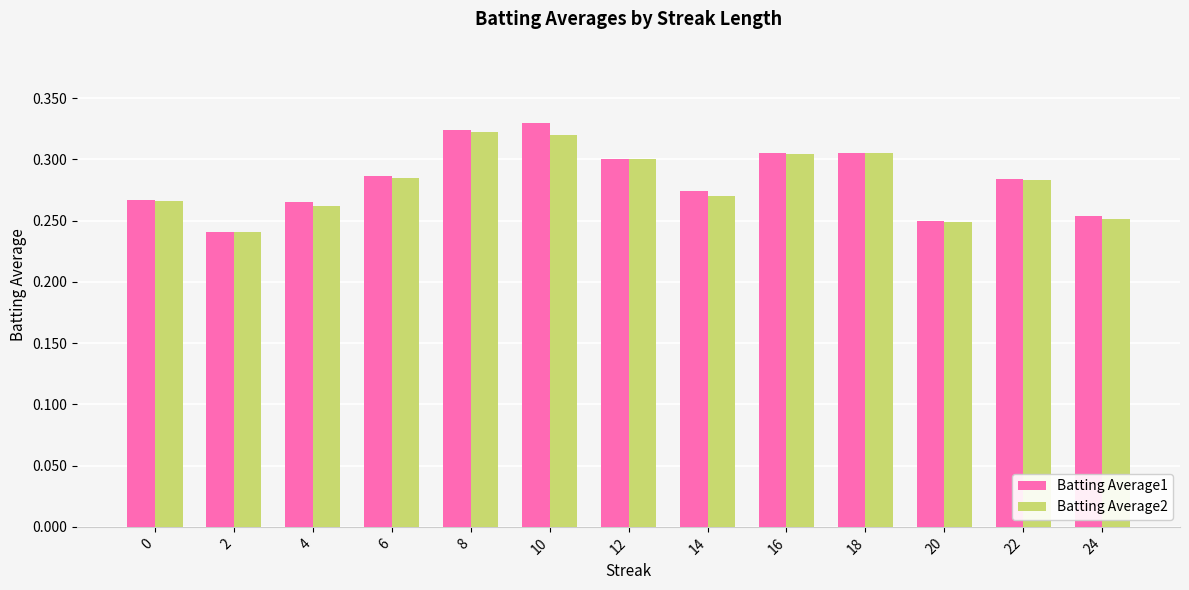

How many series are shown in this chart?

2